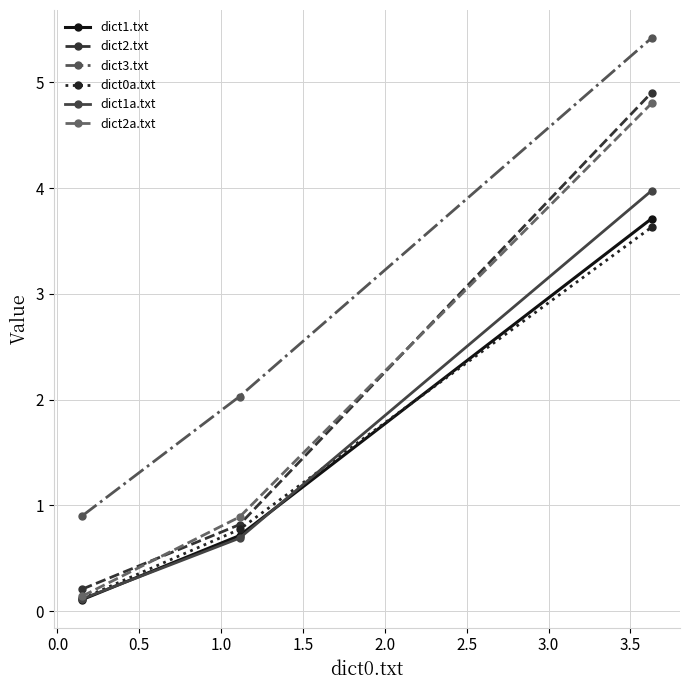

Does the chart have visible grid lines?

Yes